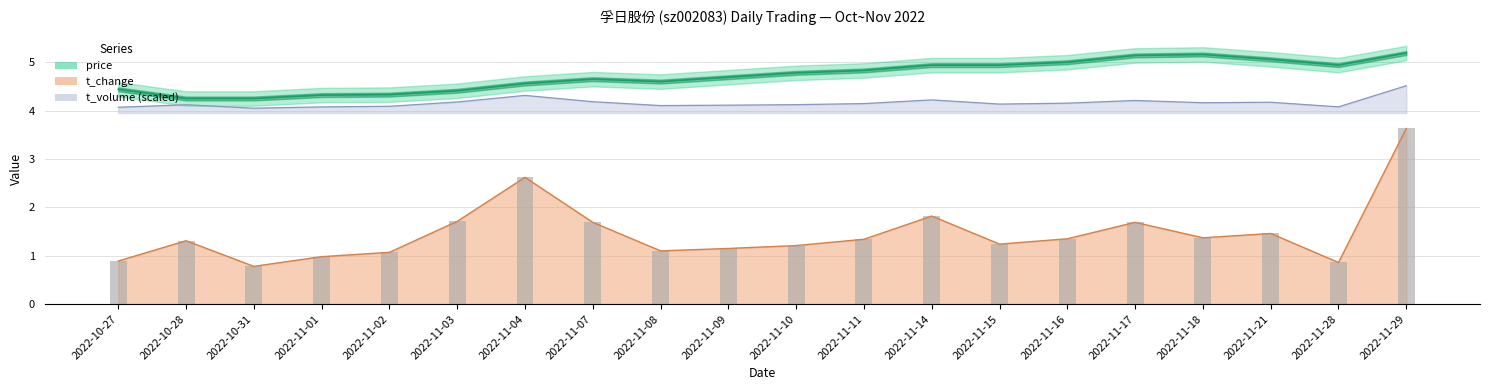

What is the lowest value of the t_change series?

0.8